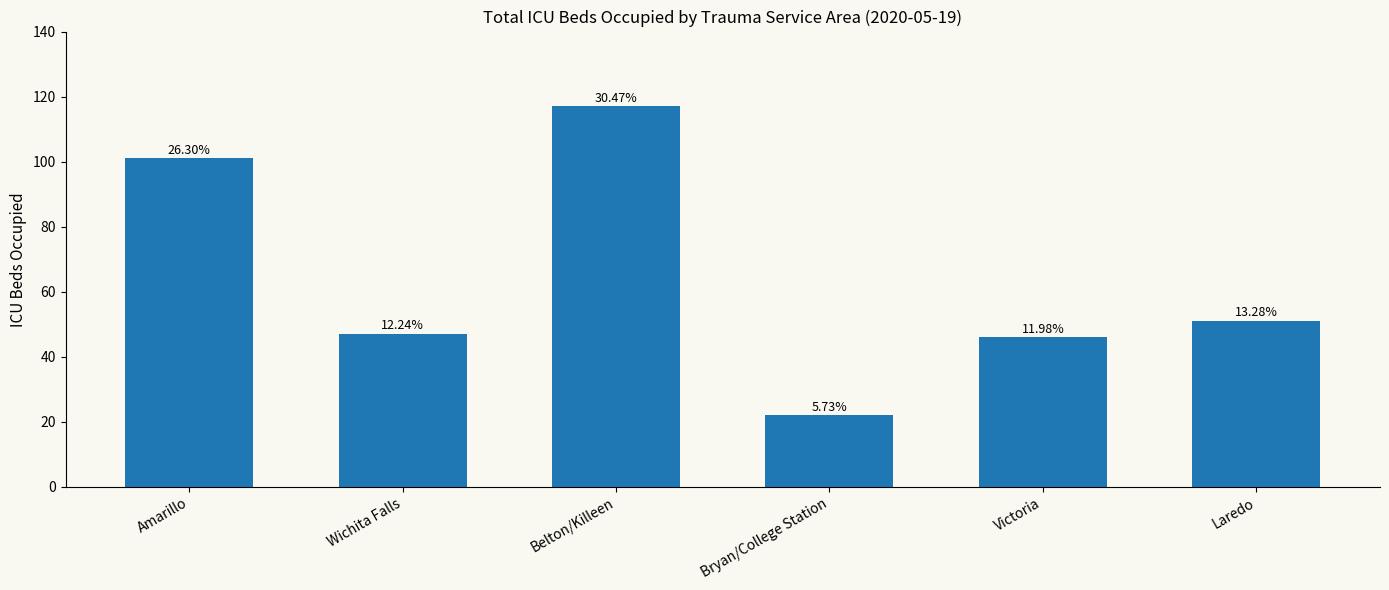

Does the chart contain any negative values?

No